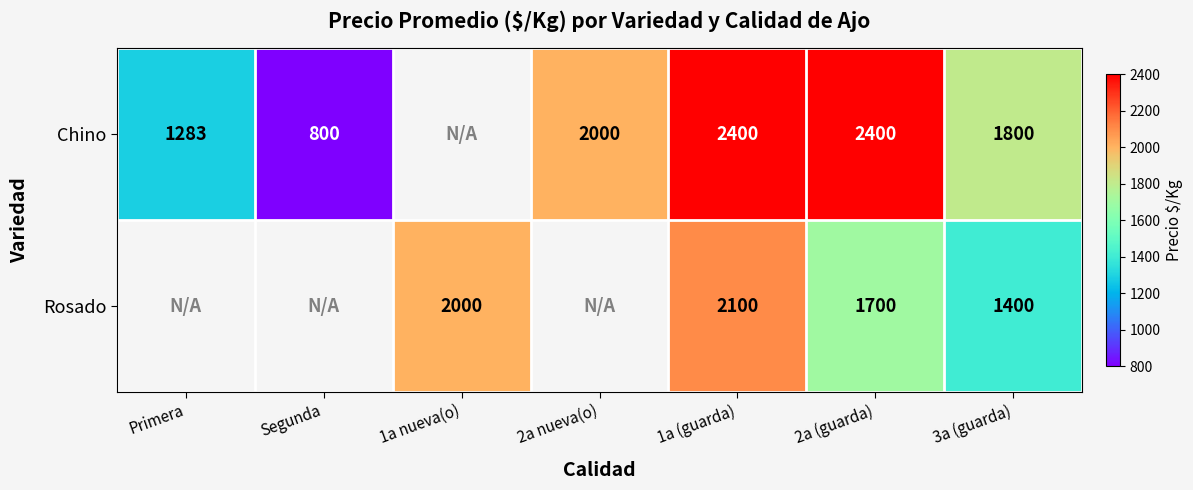

How many data points does each series have?

7